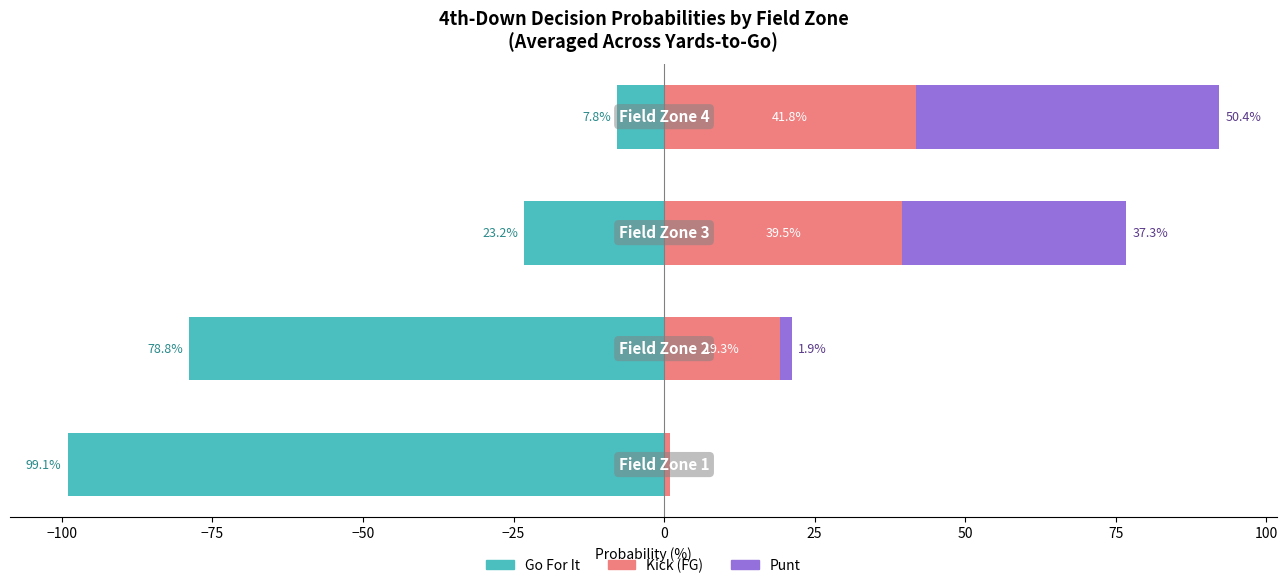

Reading right to left, transcribe all the data shown in this chart.

Go For It: -7.8	-23.2	-78.8	-99.1
Kick (FG/Punt): 41.8	39.5	19.3	0.9
Punt: 50.4	37.3	1.9	0.0